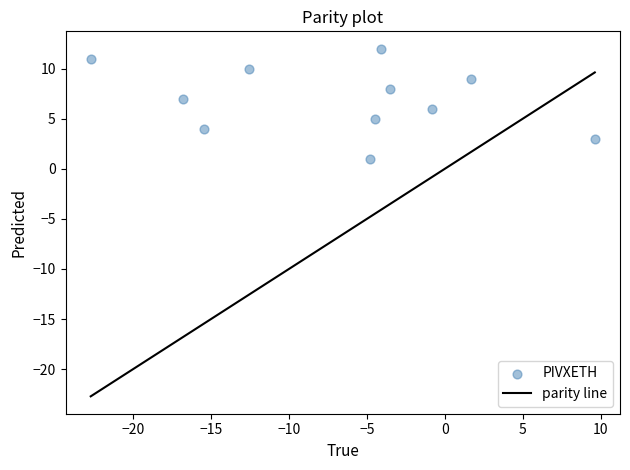

What is the range of Y values (max minus min)?

11